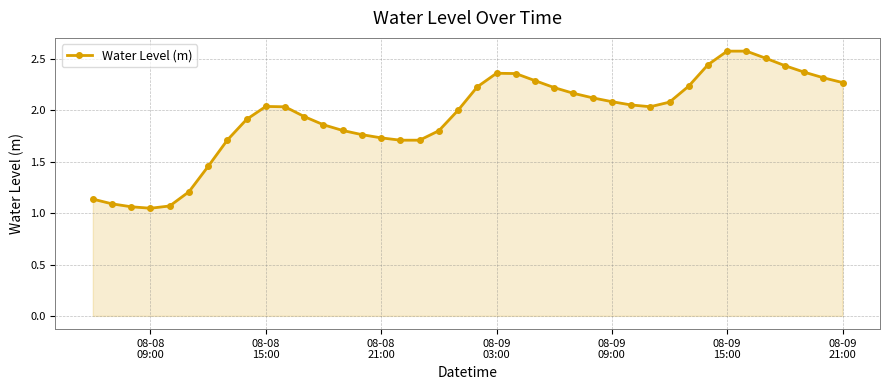

Count the number of categories in the chart.

40